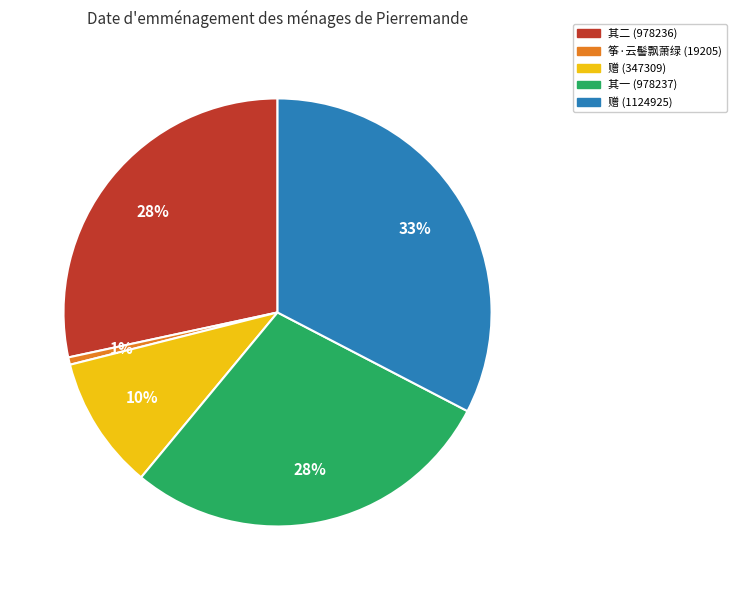

Is there a majority slice in this chart?

No